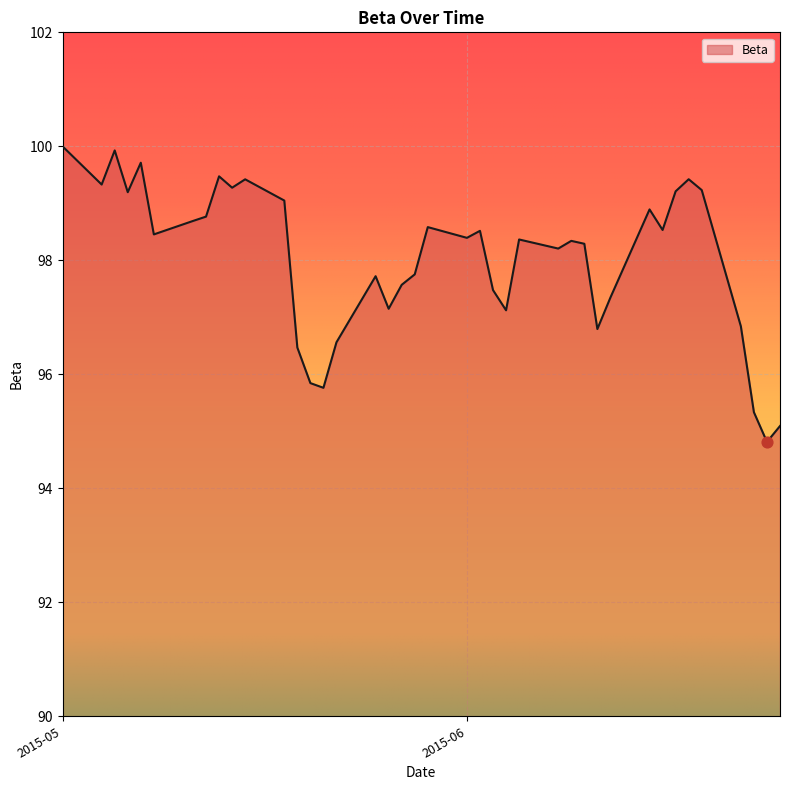

What is the difference between the maximum and minimum values?

5.2